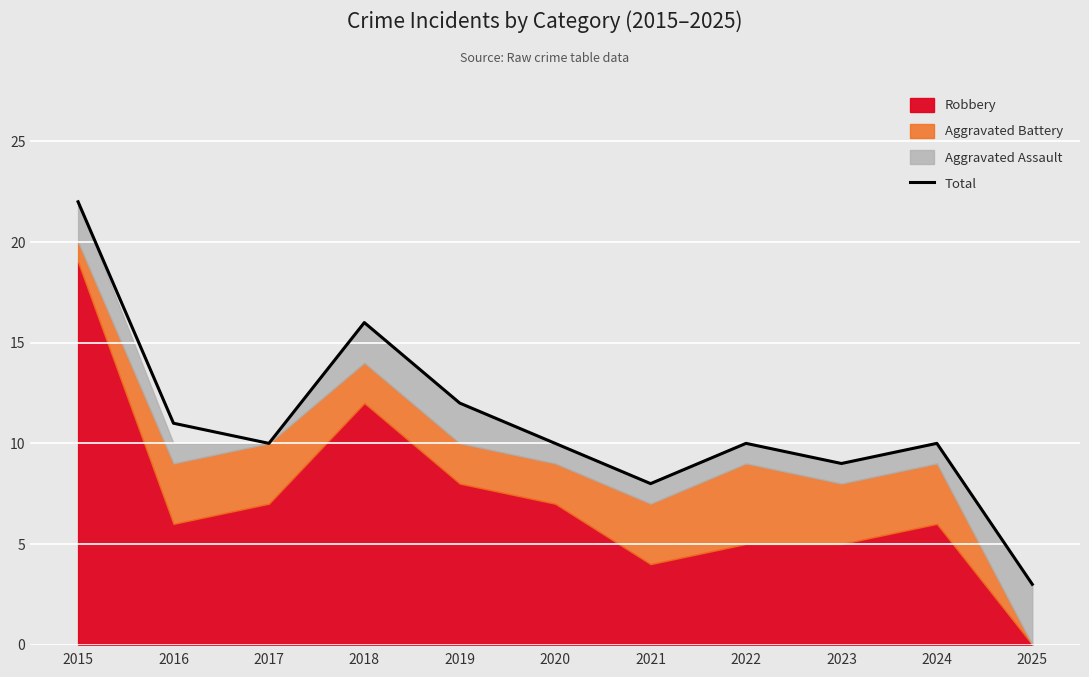

Reading left to right, list all the values displayed in this chart.

2015=22	2016=11	2017=10	2018=16	2019=12	2020=10	2021=8	2022=10	2023=9	2024=10	2025=3